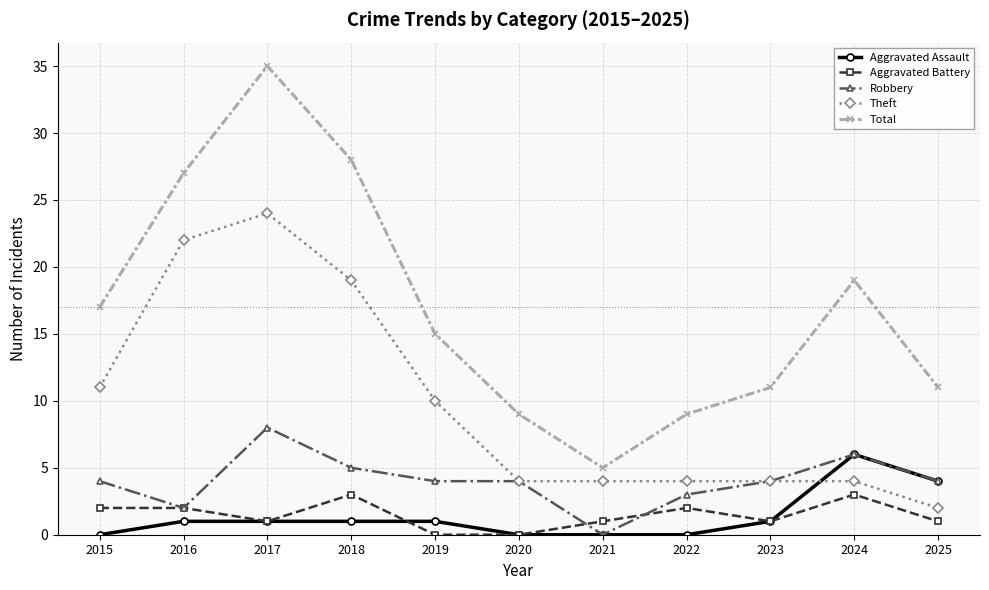

What is the sum of the Theft values at 2016 and 2018?

41